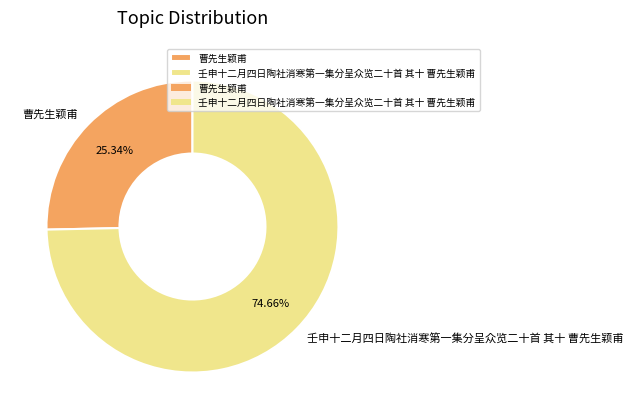

Approximately how many times larger is the value at 曹先生颖甫 compared to 壬申十二月四日陶社消寒第一集分呈众览二十首 其十 曹先生颖甫?

0.3